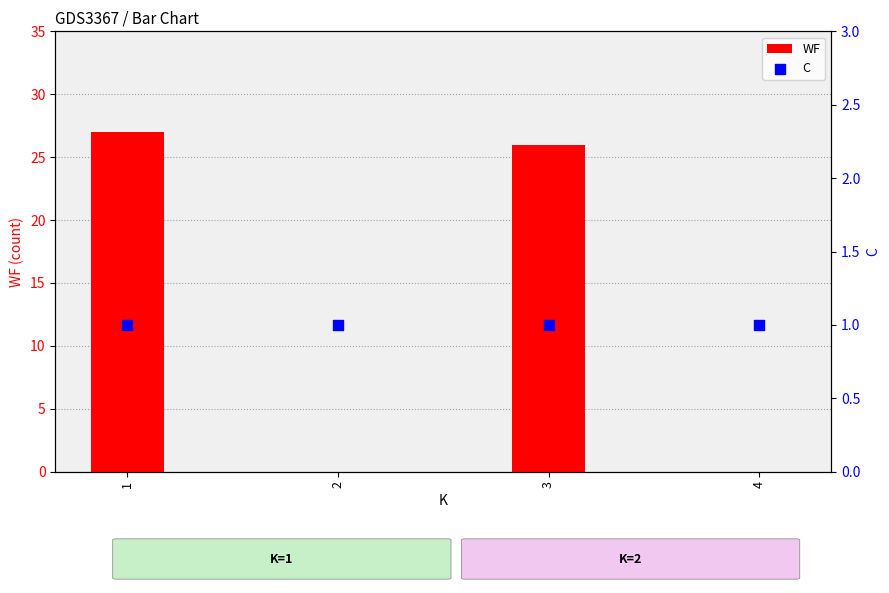

At how many categories does at least one series exceed 23?

2